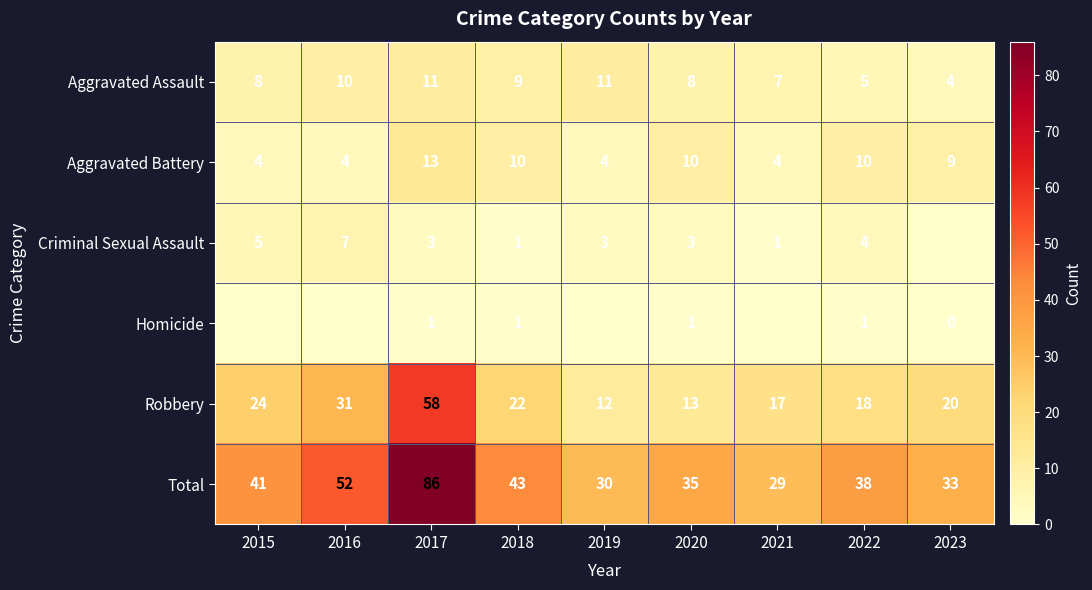

Is it true that Aggravated Assault equals 11 at 2019?

True